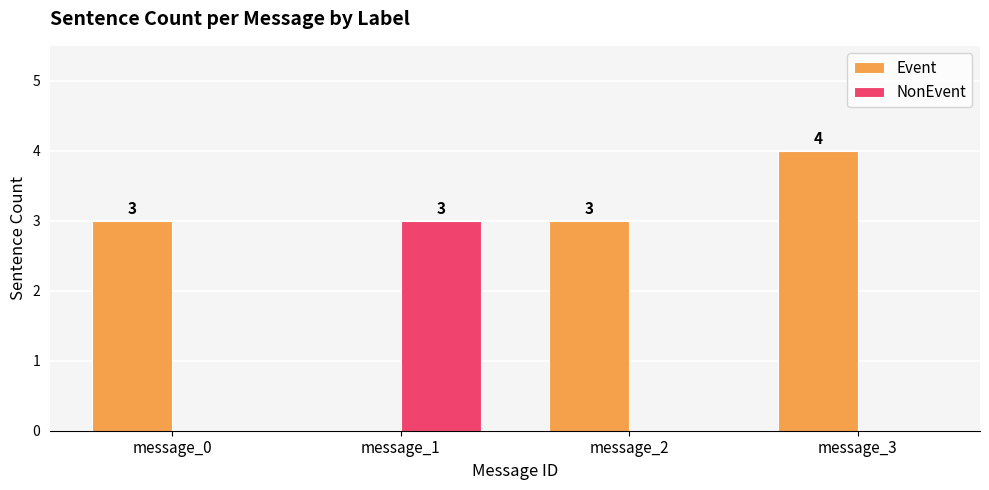

What is the sum of the Event values at message_3 and message_1?

4